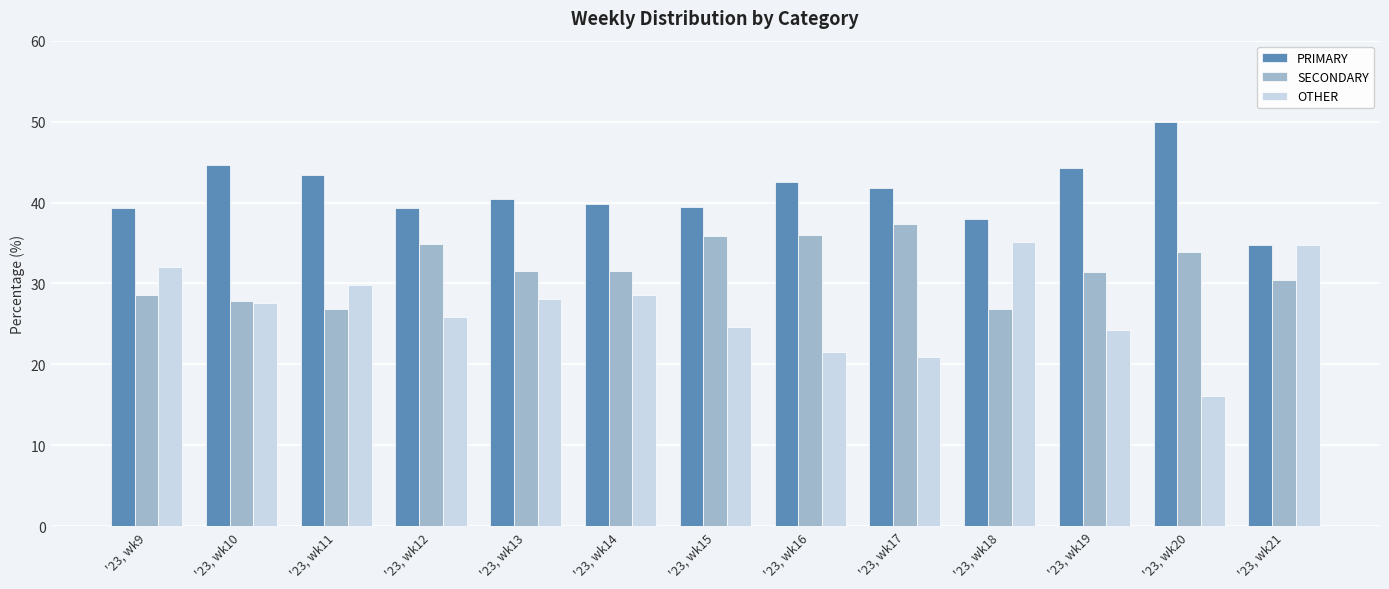

What is the average value of the SECONDARY series?

31.8